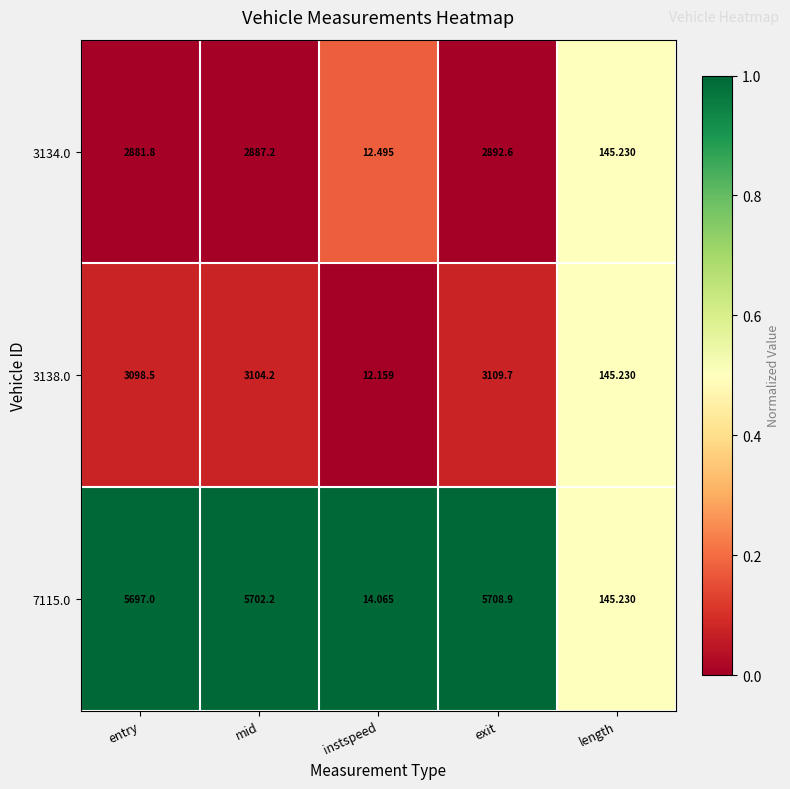

Which series has the largest range (max minus min)?

7115.0